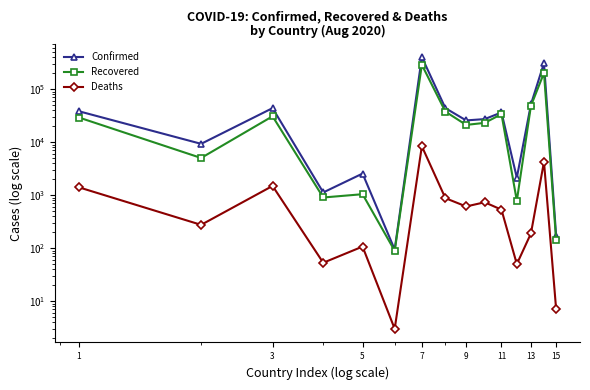

What is the maximum value for Recovered?

287220